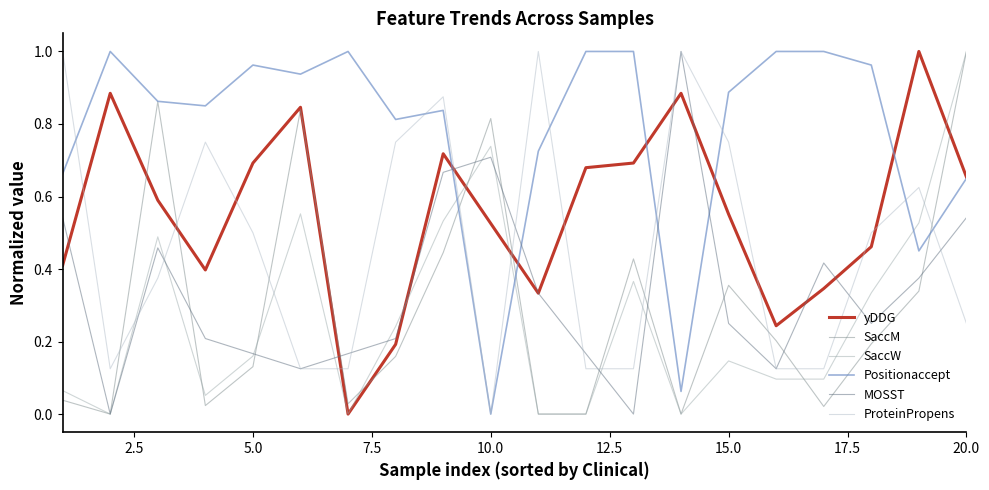

True or false: SaccW and Positionaccept intersect in this chart.

True